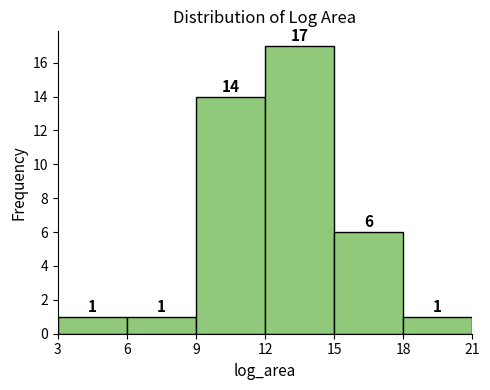

Reading left to right, transcribe this chart: for each bar, give the range it covers on the x-axis and its height.

3 to 6: 1
6 to 9: 1
9 to 12: 14
12 to 15: 17
15 to 18: 6
18 to 21: 1